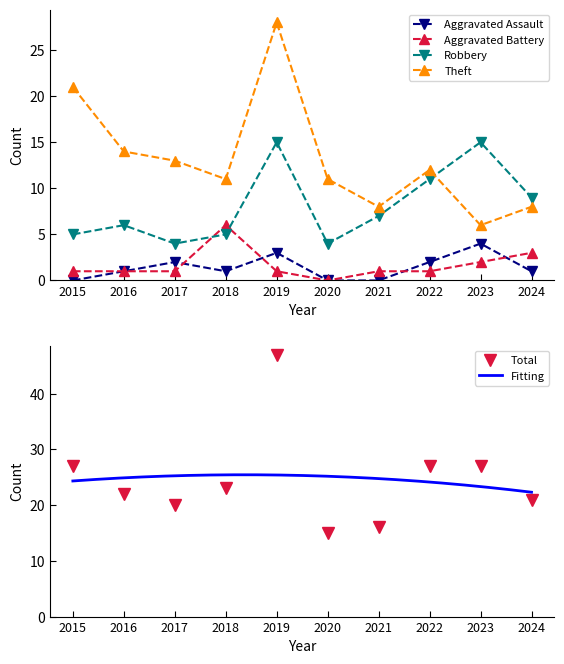

What is the difference between the second highest and second lowest values in the Theft series?

13